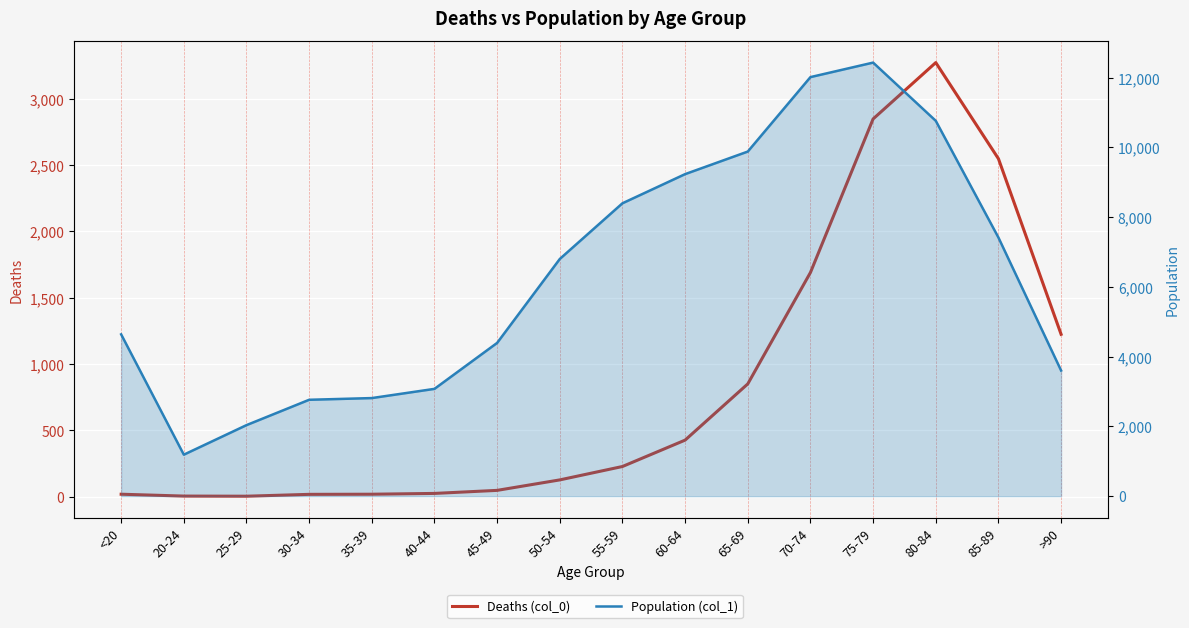

Which label corresponds to the largest value in the chart?

75-79